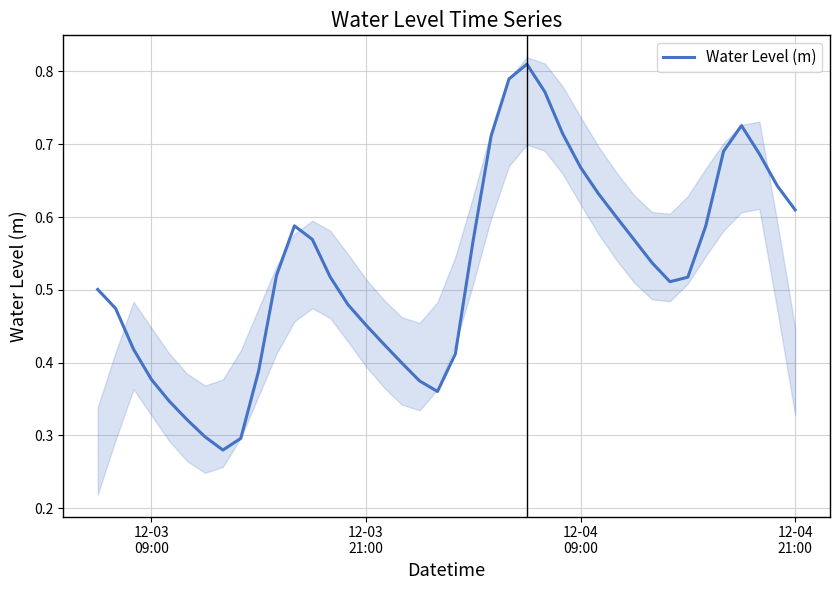

What is the difference between the maximum and second lowest values?

0.5